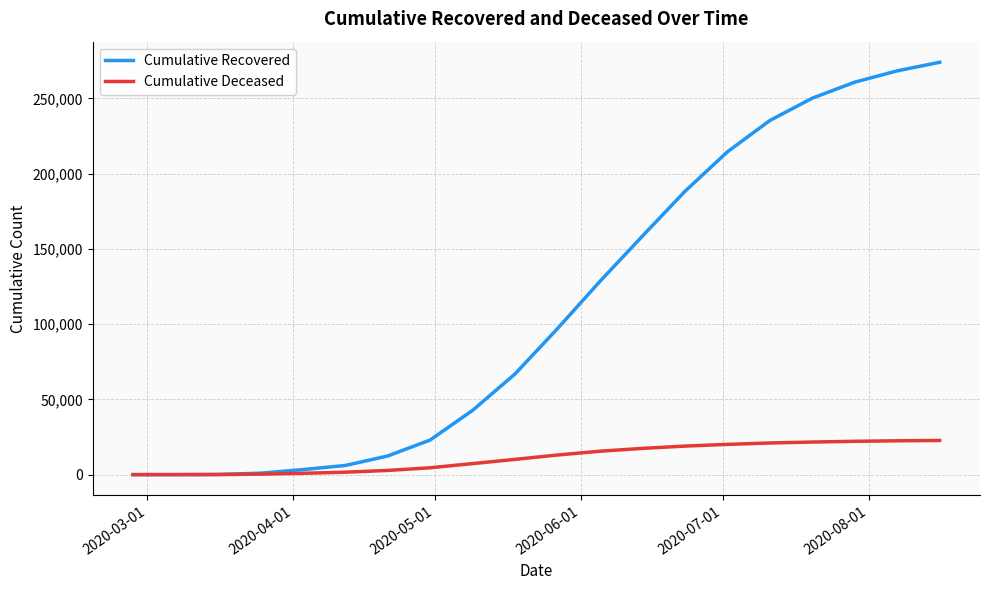

List the series in order of their peak value, lowest first.

Cumulative Deceased, Cumulative Recovered